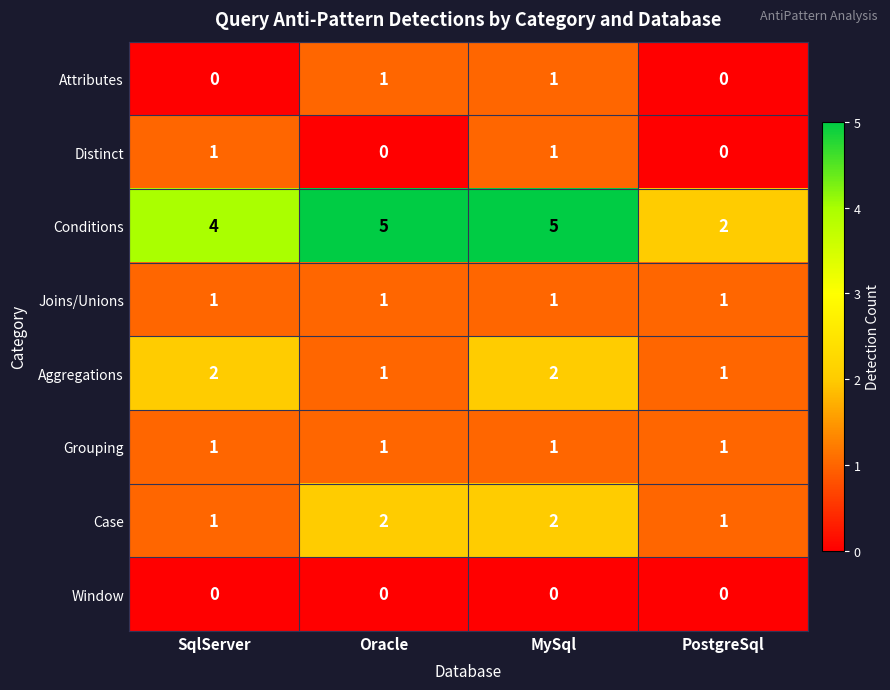

Which series has the largest range (max minus min)?

Conditions